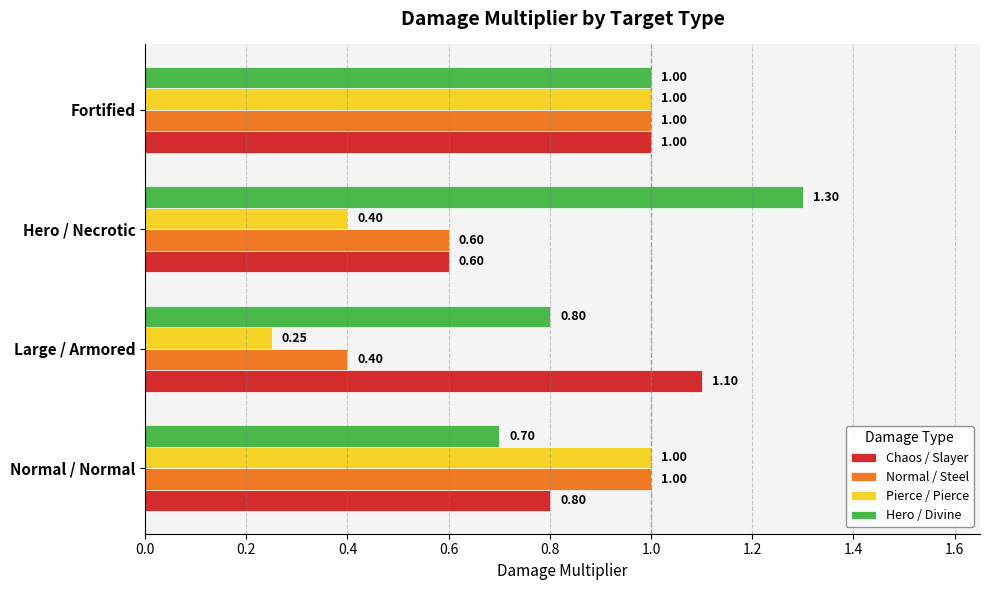

List the series in order of their overall mean, lowest first.

Pierce / Pierce, Normal / Steel, Chaos / Slayer, Hero / Divine